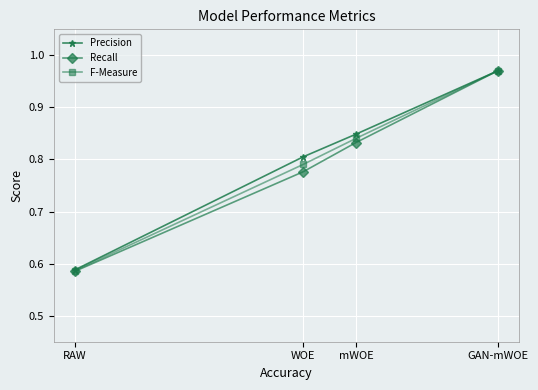

What is the total value across all series at WOE?

2.4